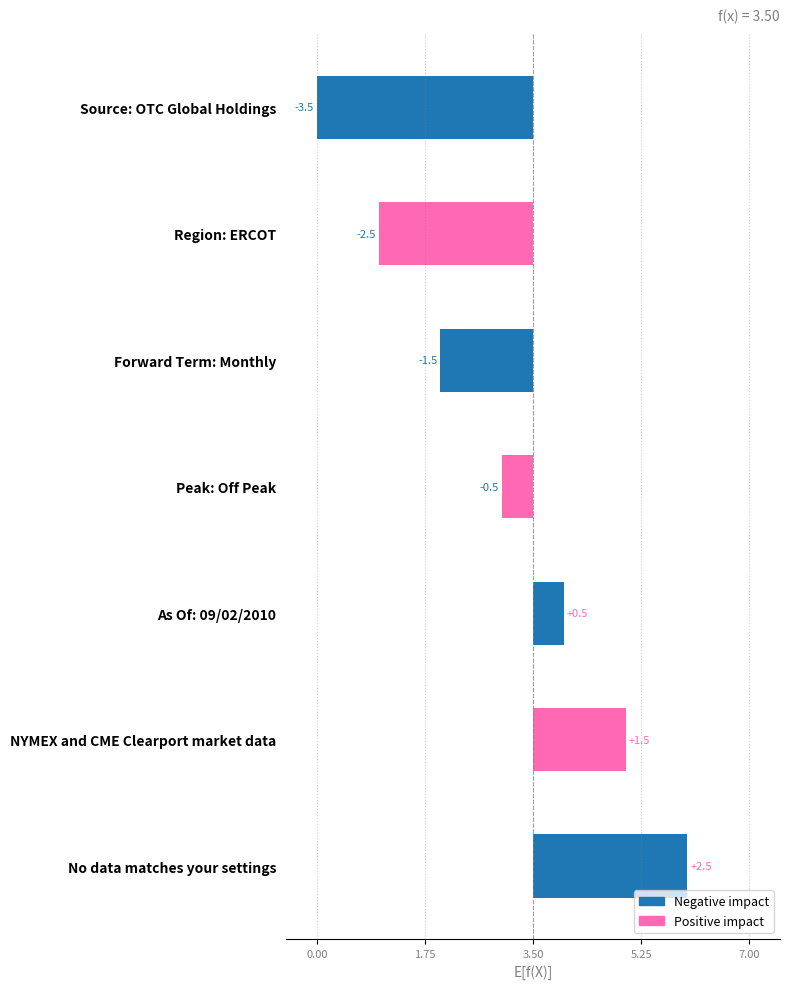

Which category has the highest value across all series?

No data matches your settings